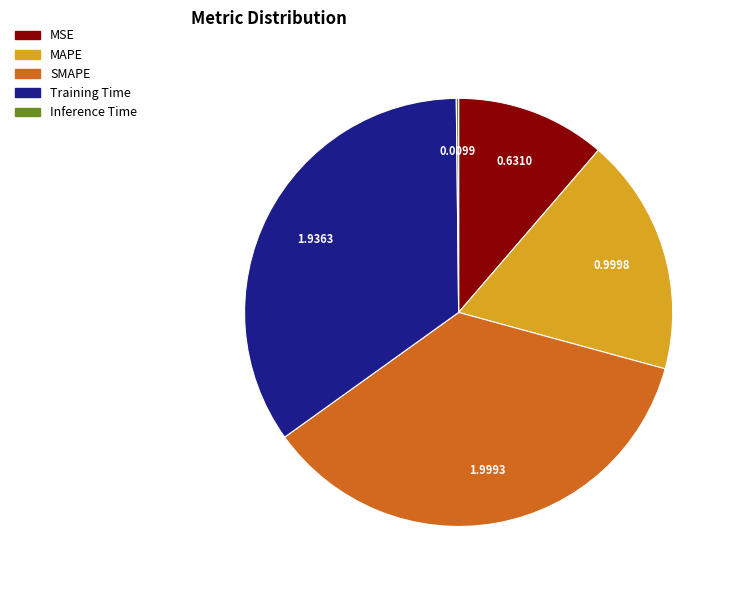

Is there any slice that represents more than half of the pie?

No